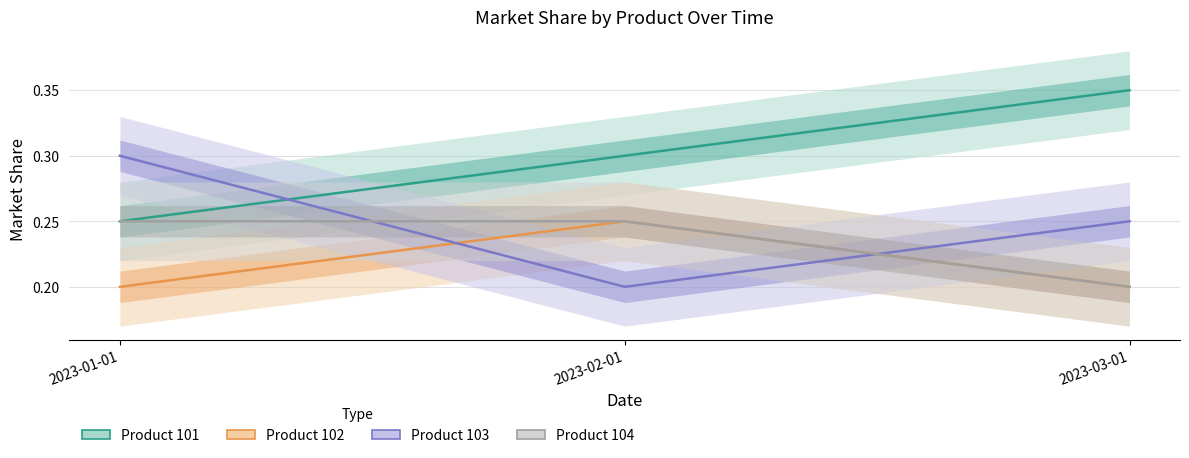

Where is Product 102 nearest to the value 0?

2023-01-01